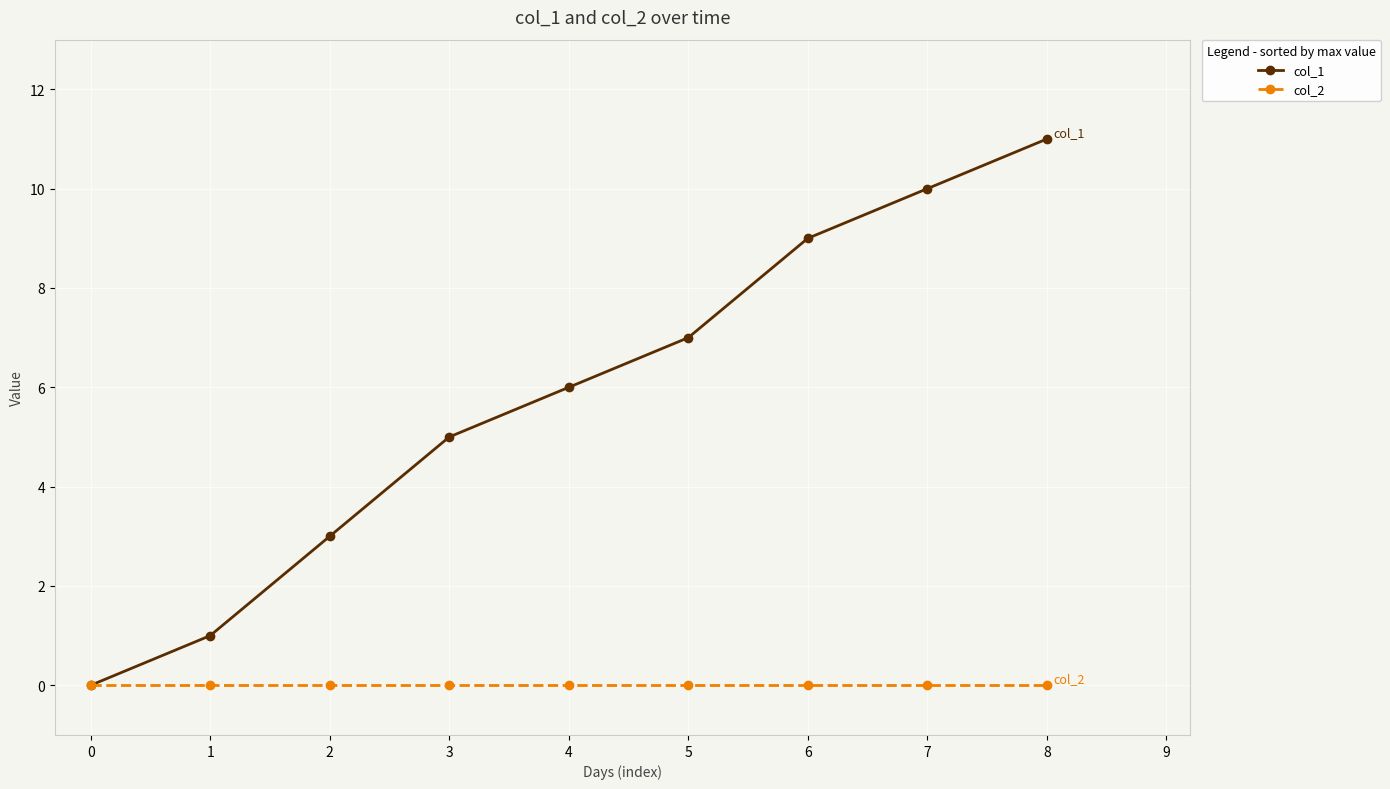

Reading left to right, transcribe all the data shown in this chart.

col_1: 0	1	3	5	6	7	9	10	11
col_2: 0	0	0	0	0	0	0	0	0